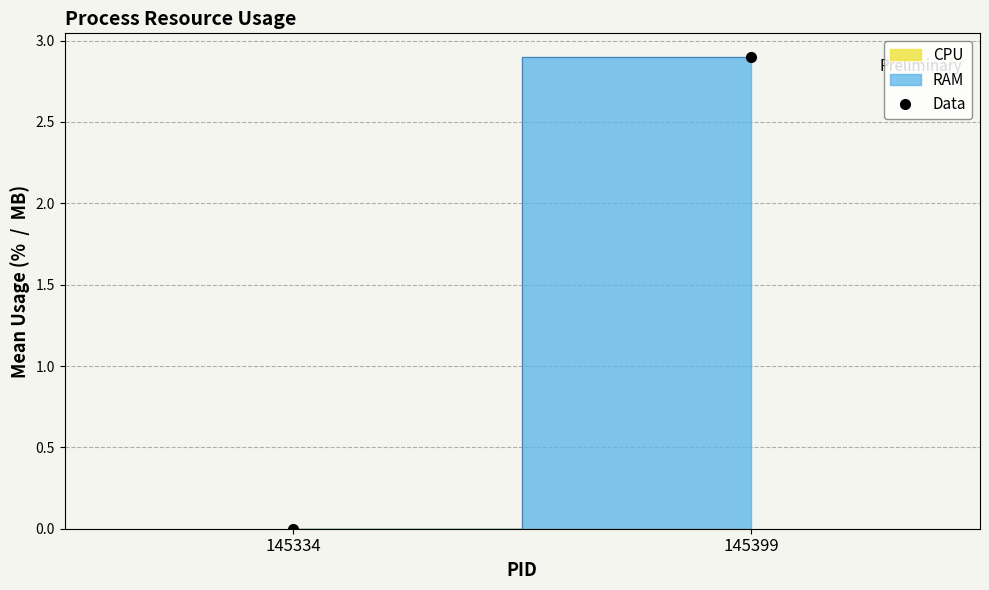

Where is the data nearest to the value 1?

145334